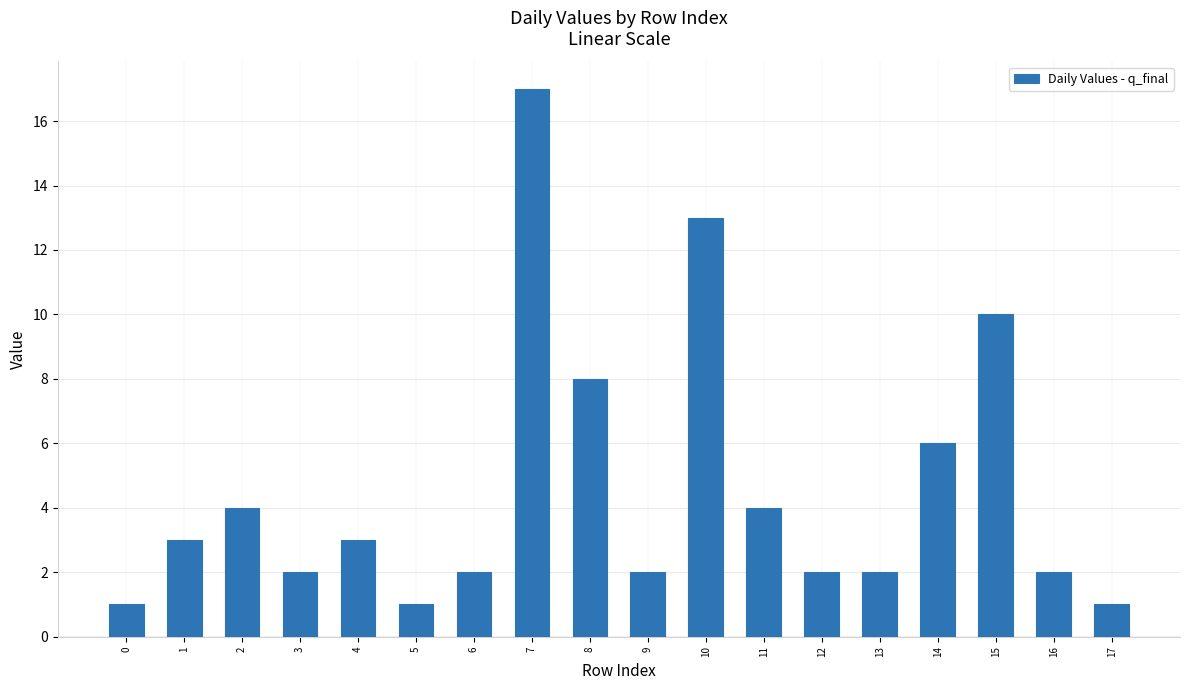

Which has a higher value, 11 or 0?

11